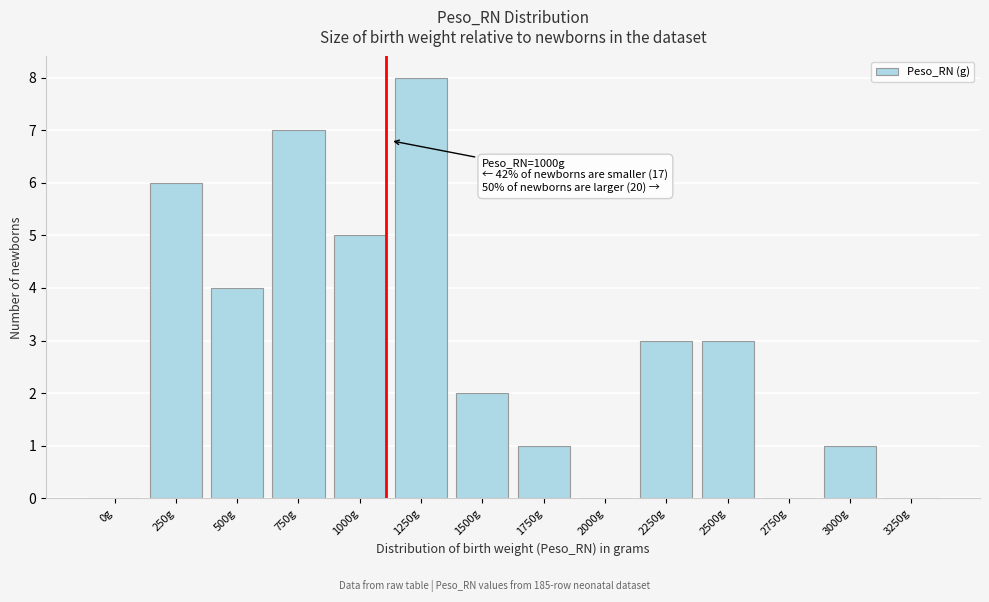

Reading right to left, transcribe all the data shown in this chart.

3250g=0	3000g=1	2750g=0	2500g=3	2250g=3	2000g=0	1750g=1	1500g=2	1250g=8	1000g=5	750g=7	500g=4	250g=6	0g=0